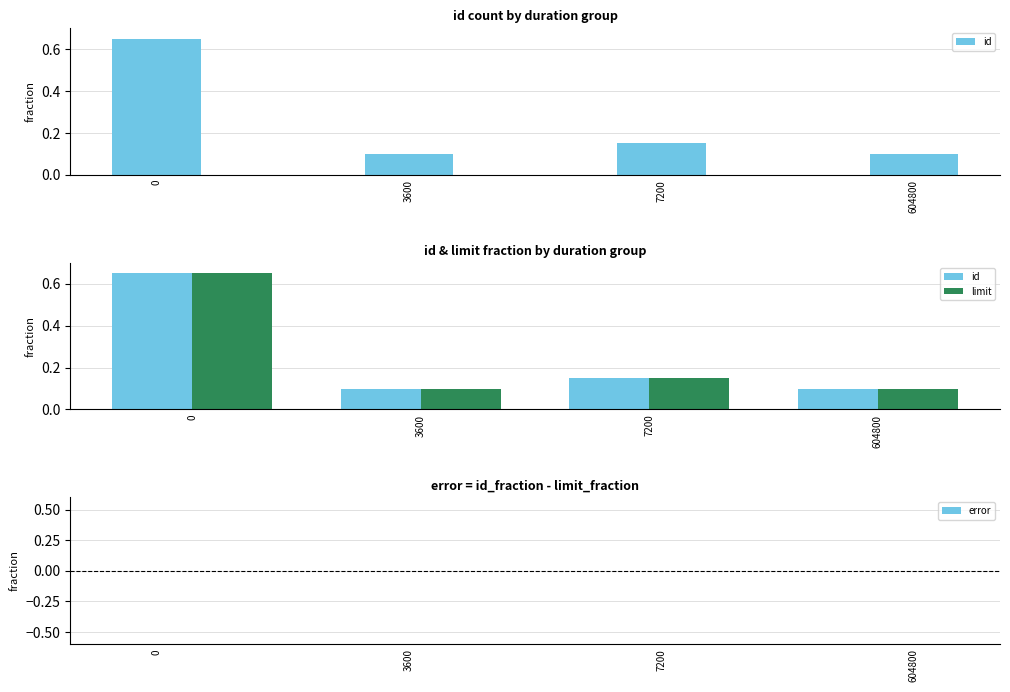

What is the maximum value for limit?

0.7